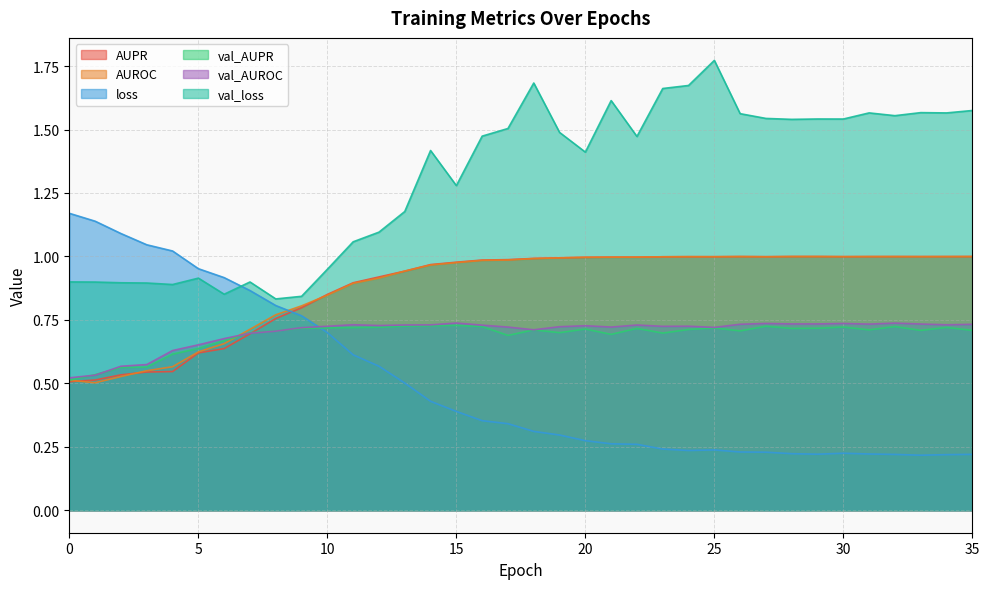

What is the value of the AUPR point at the 15th from the left?

1.0